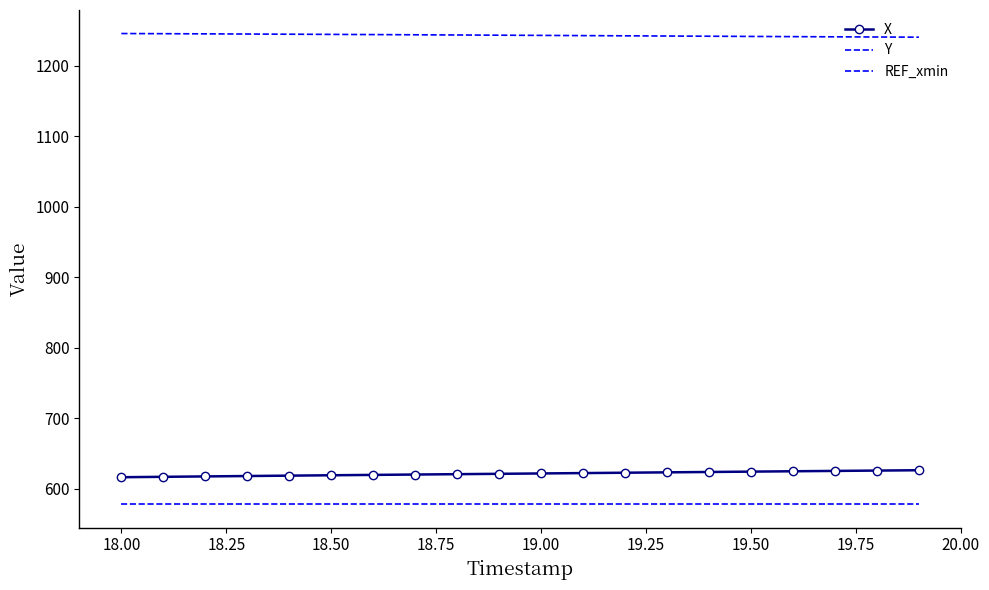

What is the value of the REF_xmin point at the 6th from the left?

578.5